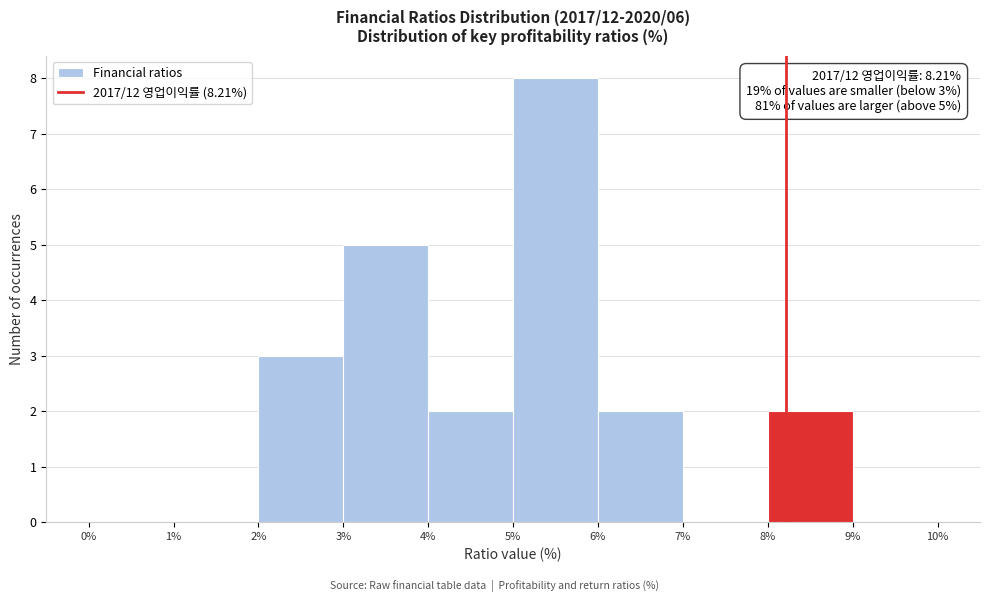

Which range on the x-axis has the tallest bar?

5% to 6%